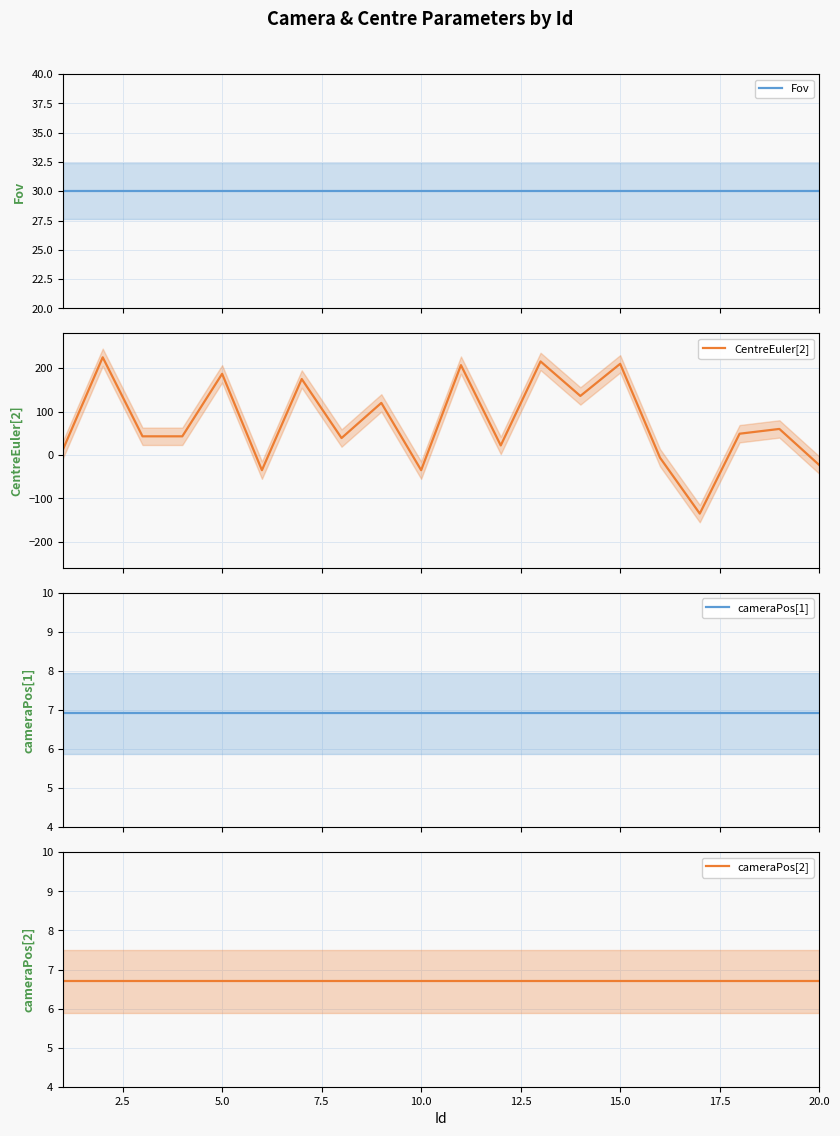

How many times do cameraPos[1] and CentreEuler[2] cross each other?

7